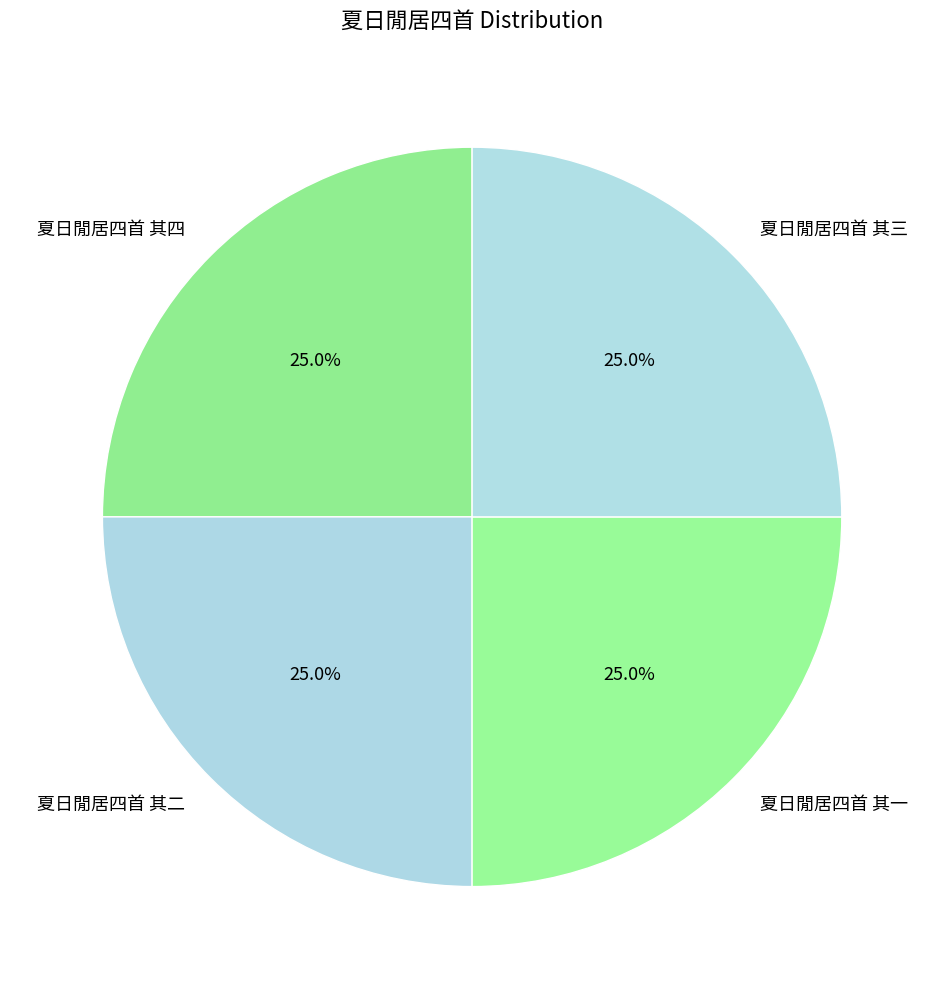

What is the ratio of the value at 夏日閒居四首 其一 to the value at 夏日閒居四首 其二?

1.0